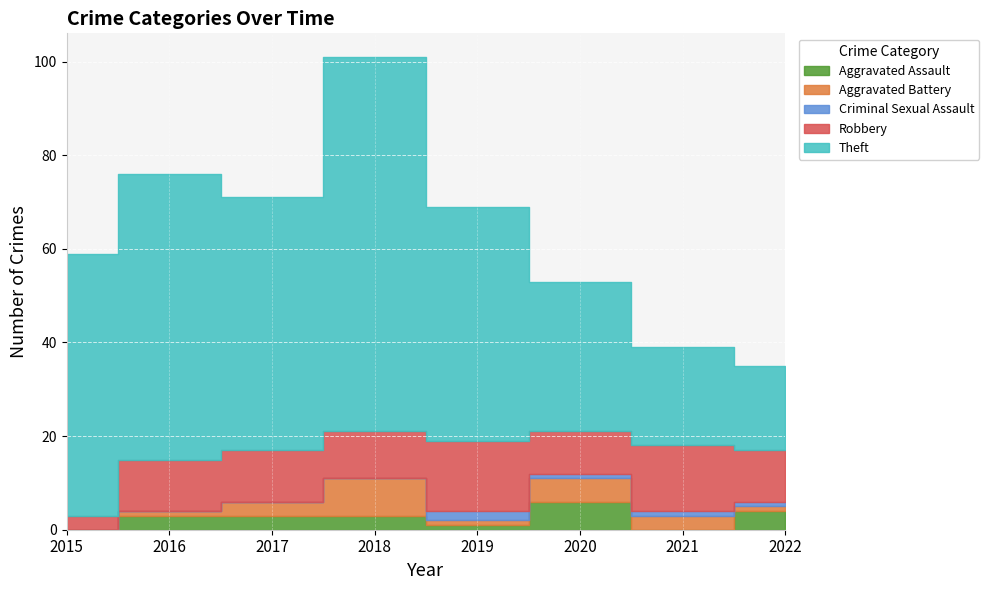

At 2016, list the series in order from largest to smallest.

Theft, Robbery, Aggravated Assault, Aggravated Battery, Criminal Sexual Assault